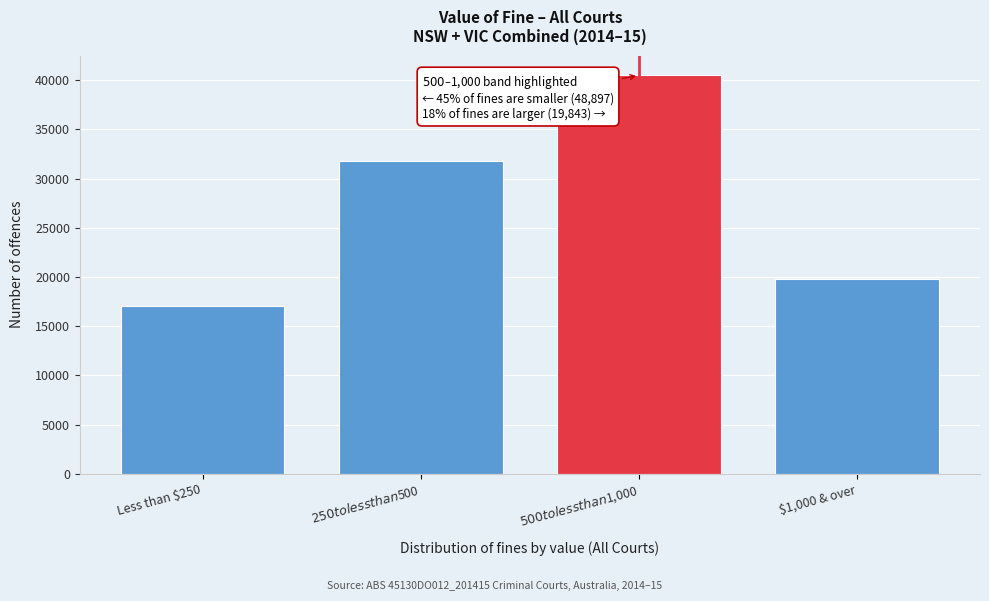

Reading left to right, what are all the values shown in this chart?

17088	31809	40491	19843